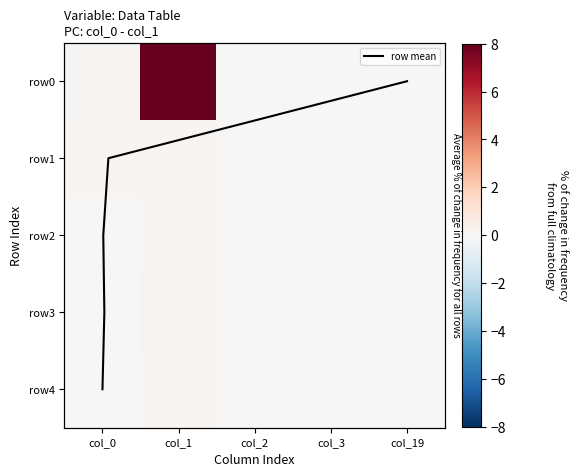

Is it true that row0 equals -3.8 at col_2?

False